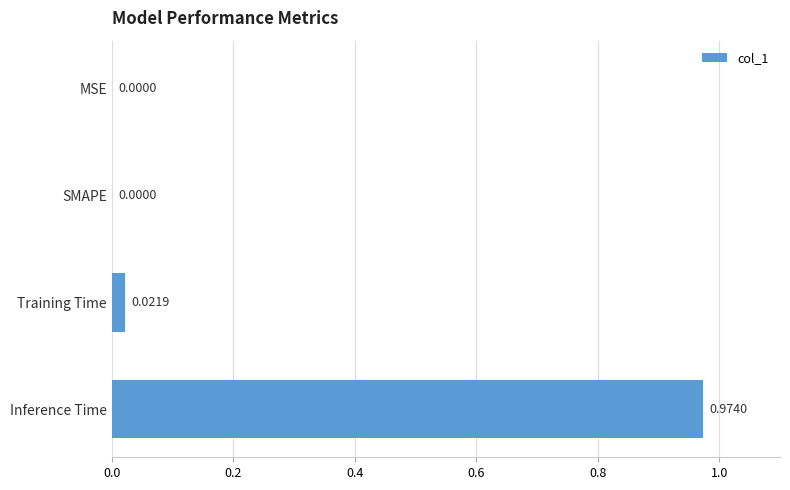

Which label corresponds to the largest value in the chart?

Inference Time